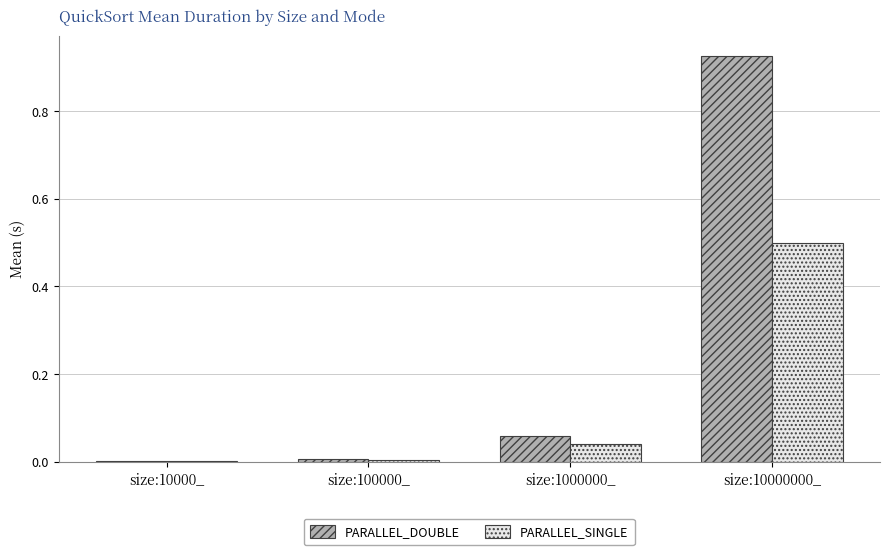

Count the number of categories in the chart.

4